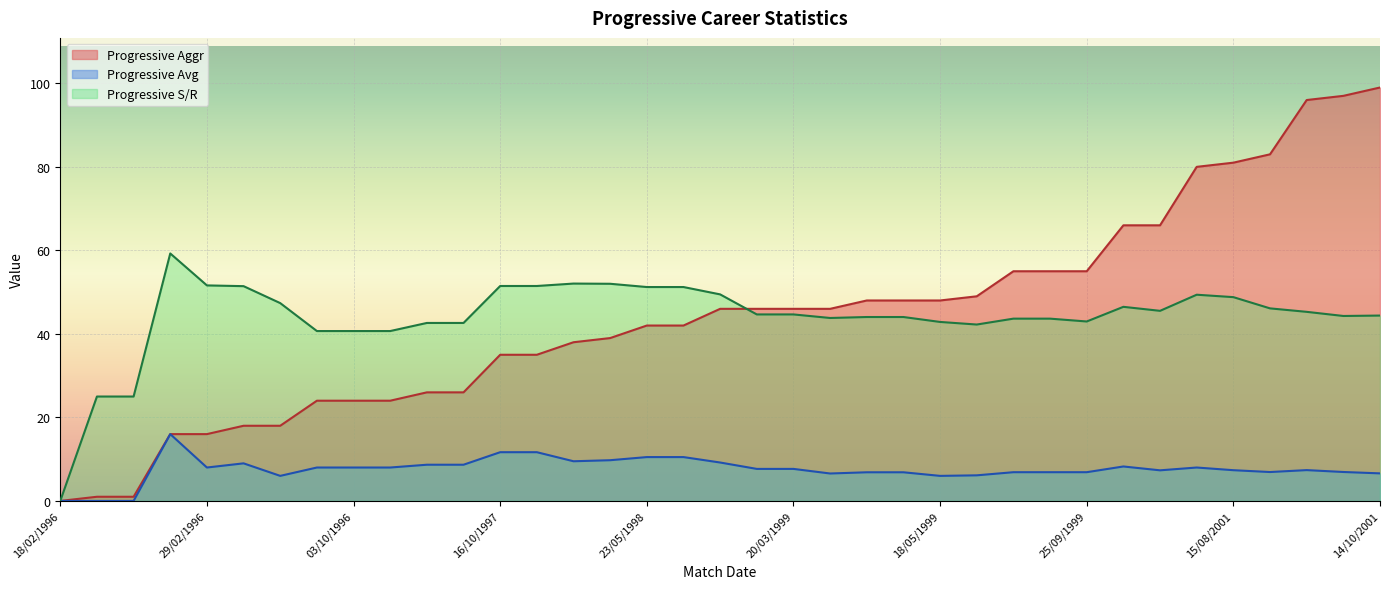

How many lines are shown in the chart?

3